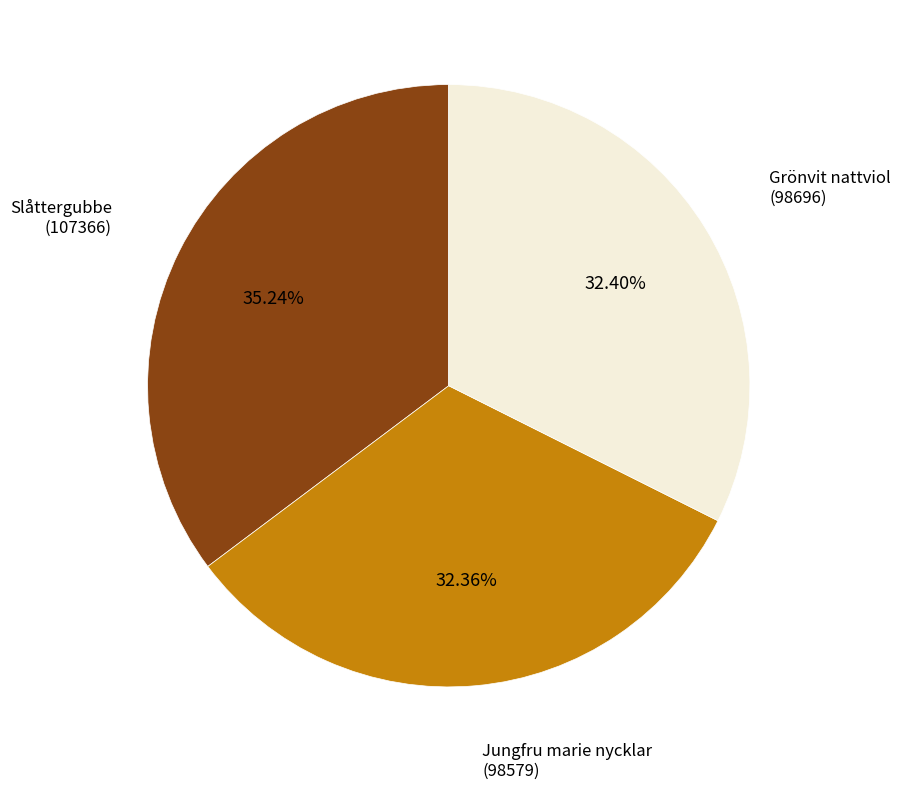

Is the sum of Jungfru marie nycklar (98579) and Grönvit nattviol (98696) greater than half?

Yes